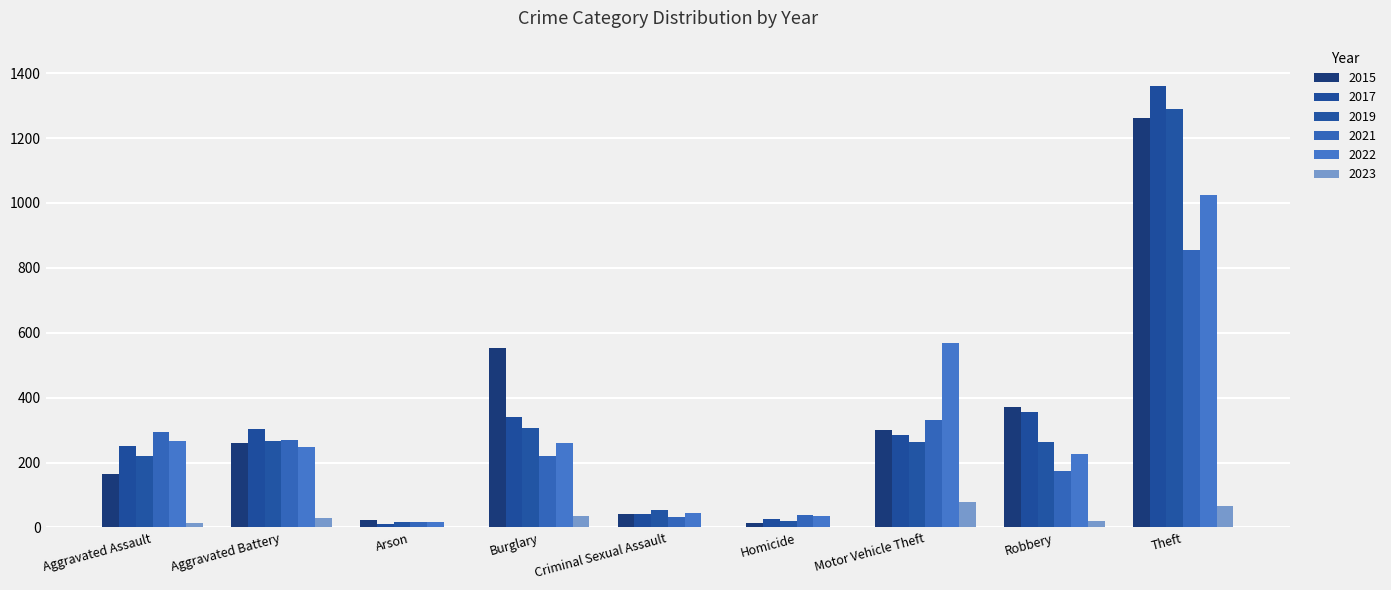

How many data points does each series have?

9